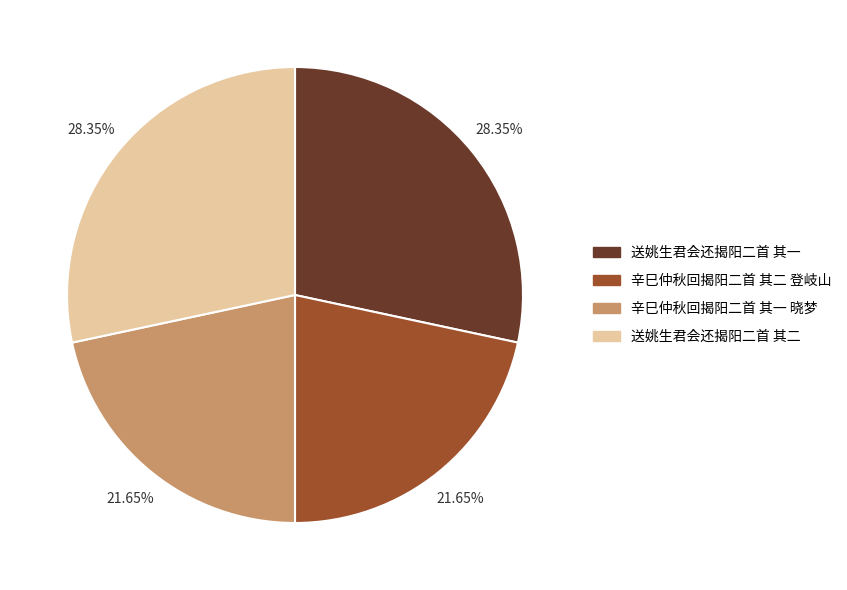

To the nearest percent, what is the combined percentage of 送姚生君会还揭阳二首 其二 and 送姚生君会还揭阳二首 其一?

57%